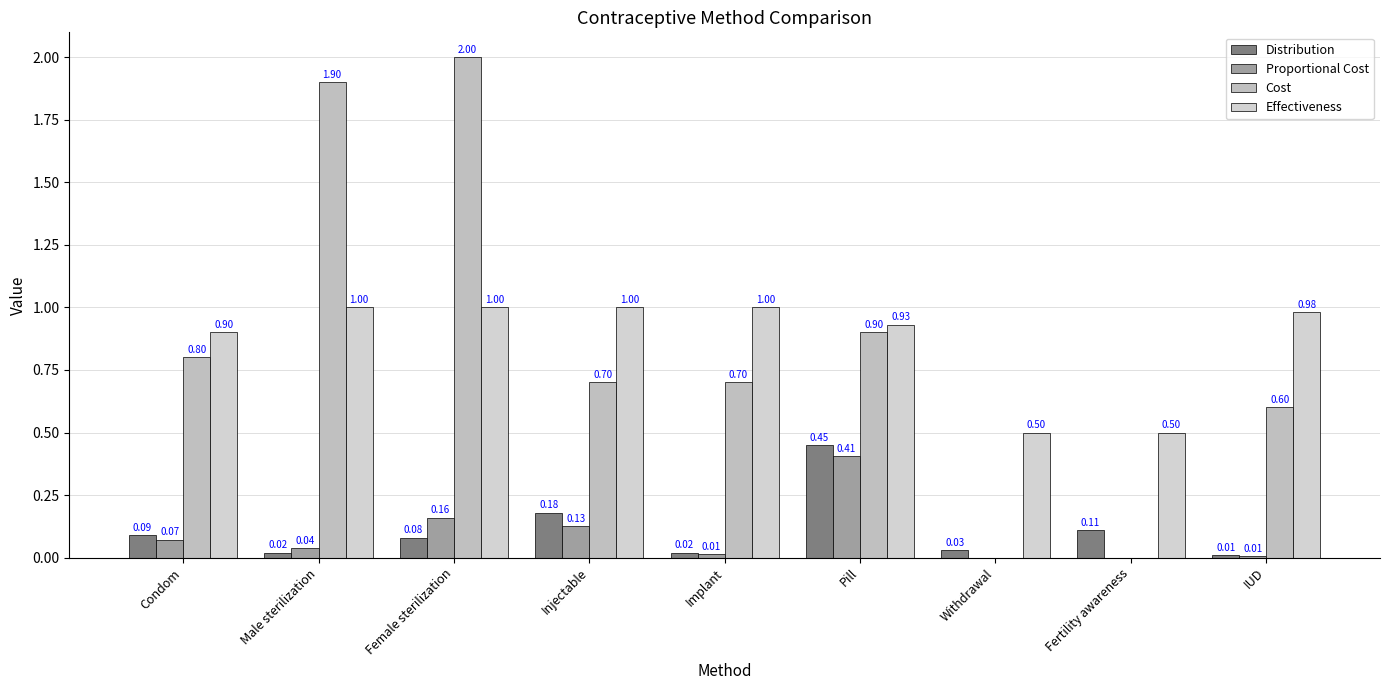

What is the difference between the second highest and second lowest values in the Distribution series?

0.2